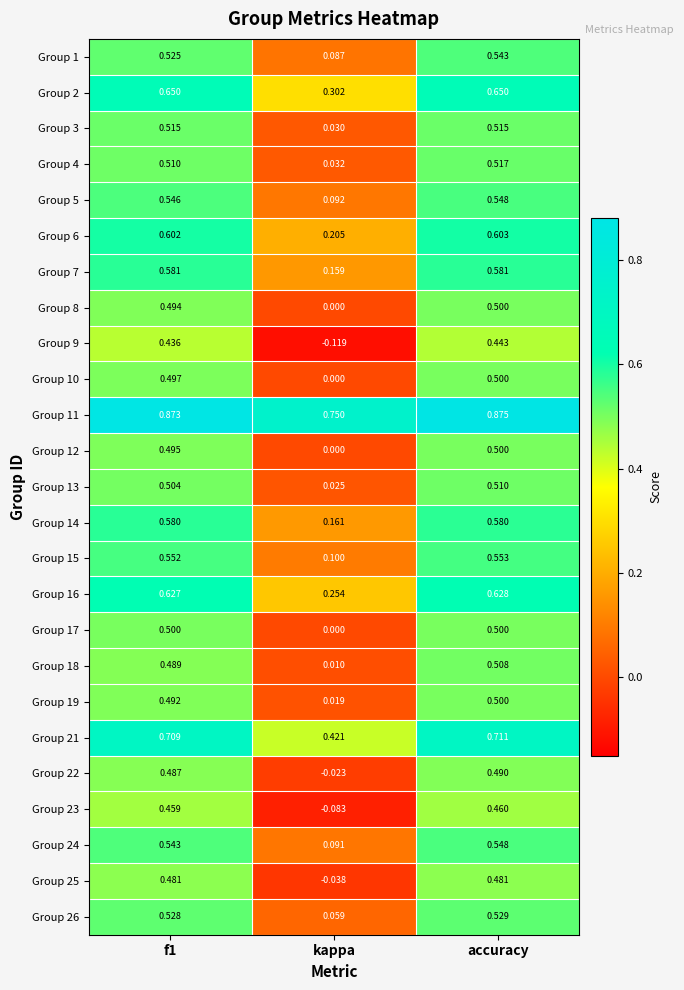

Is the value of Group 26 at f1 greater than the value of Group 24 at accuracy?

No